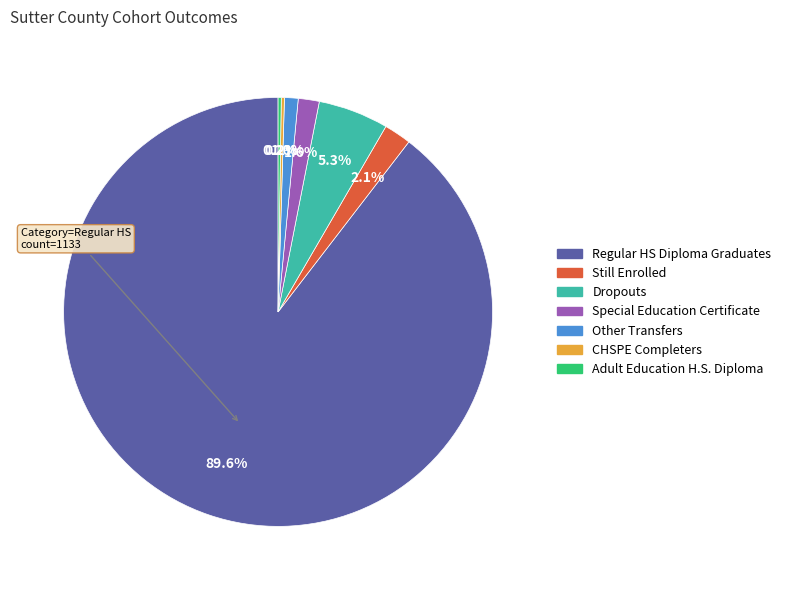

Does any single category account for the majority?

Yes